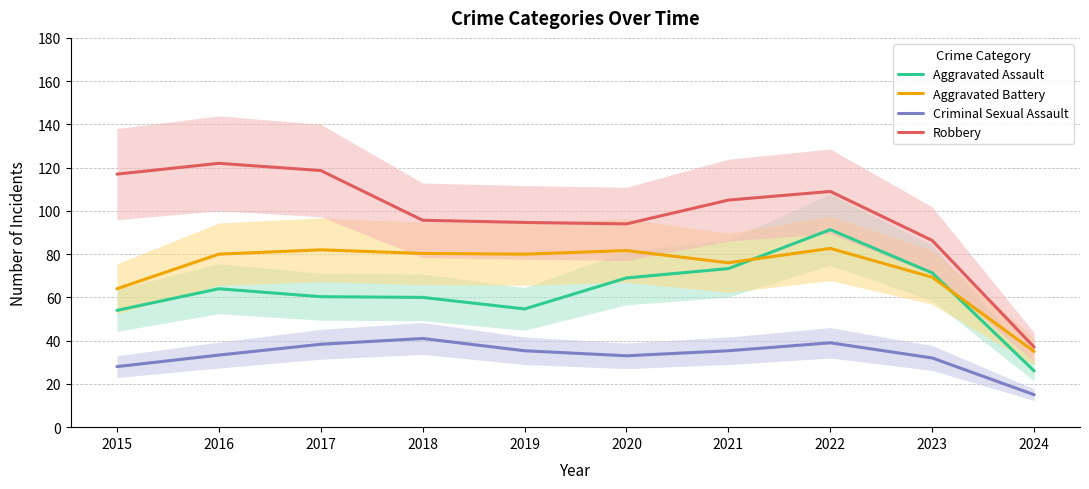

Which category has the lowest value in the Robbery series?

2024